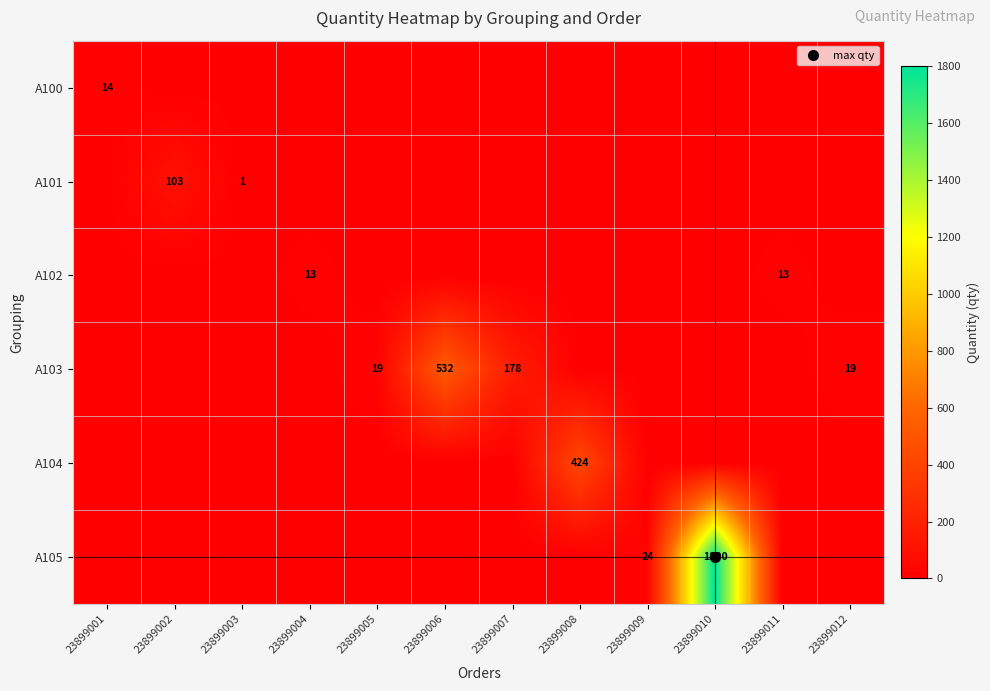

At 23899006, list the series in order from smallest to largest.

A100, A101, A102, A104, A105, A103